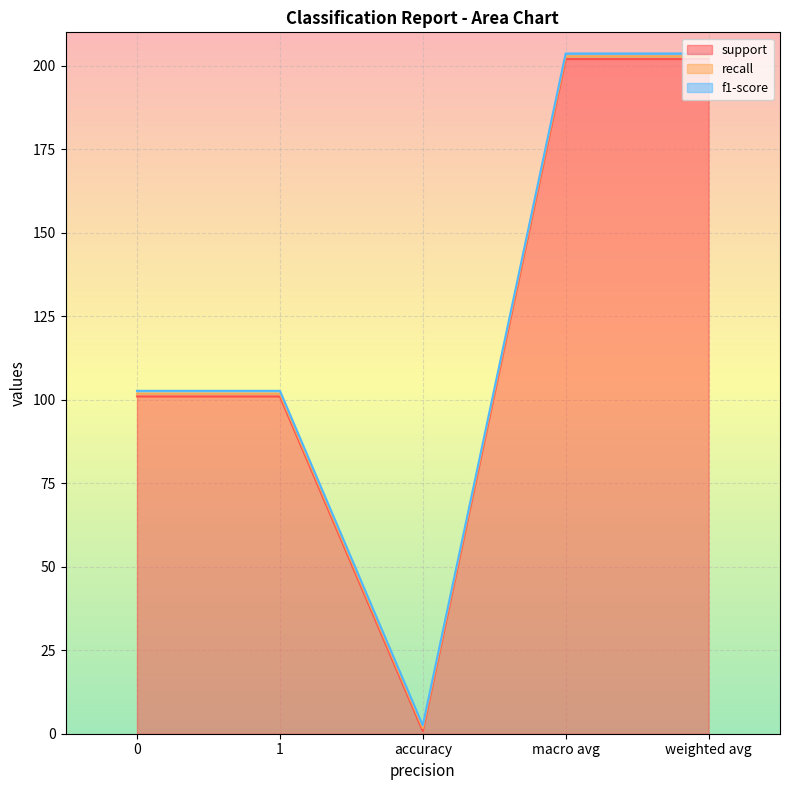

Reading right to left, what are all the values shown in this chart?

support: weighted avg=202.0	macro avg=202.0	accuracy=0.8	1=101.0	0=101.0
recall: weighted avg=0.8	macro avg=0.8	accuracy=0.8	1=0.8	0=0.8
f1-score: weighted avg=0.8	macro avg=0.8	accuracy=0.8	1=0.8	0=0.8